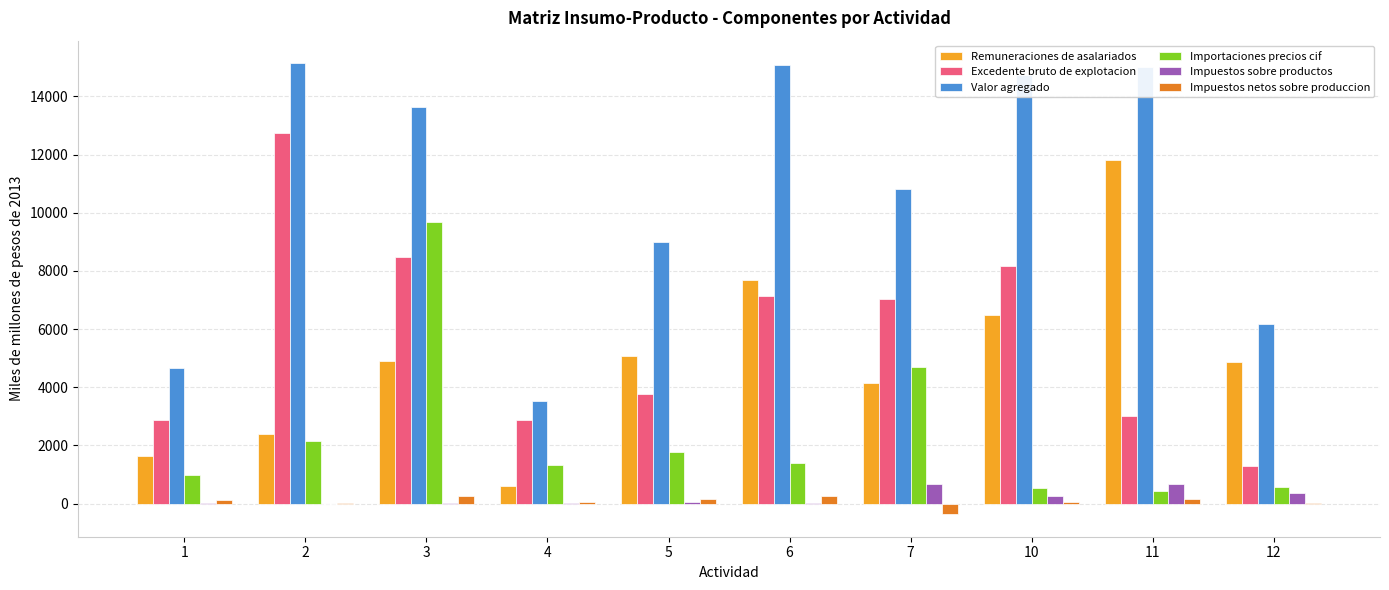

What is the maximum value shown in the chart?

15143.7